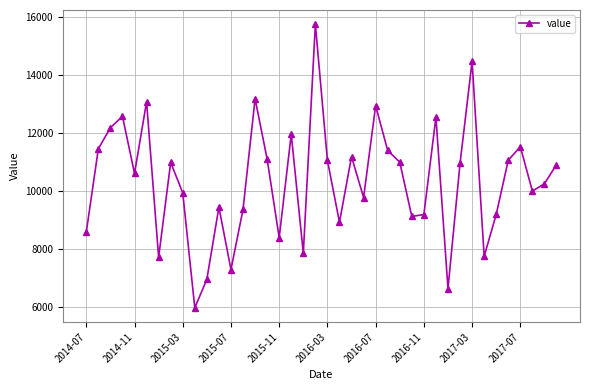

What is the sum of all values?

413922